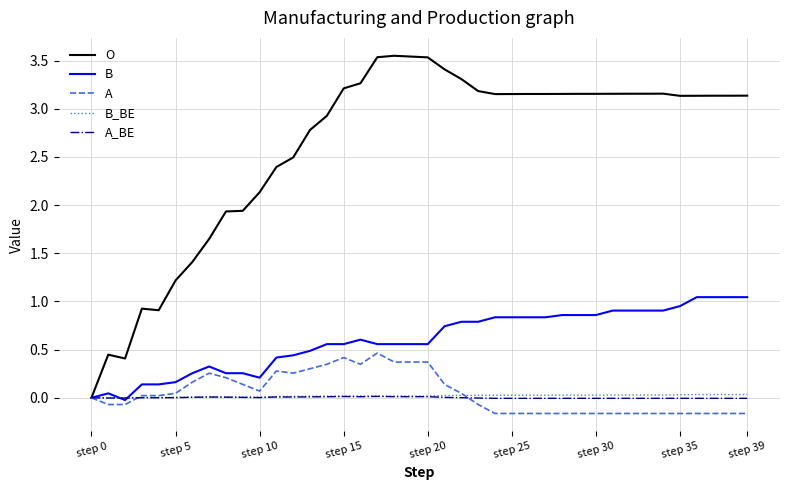

Does the chart have visible grid lines?

Yes